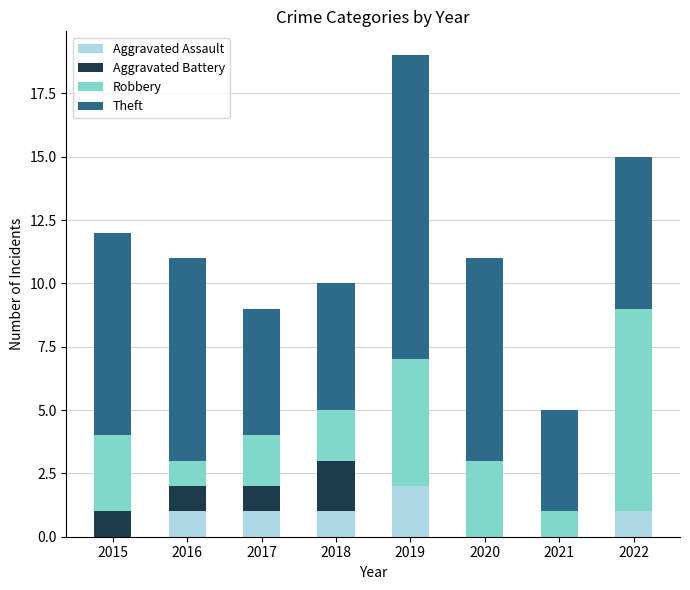

Are the bars grouped side by side (vs. stacked)?

No